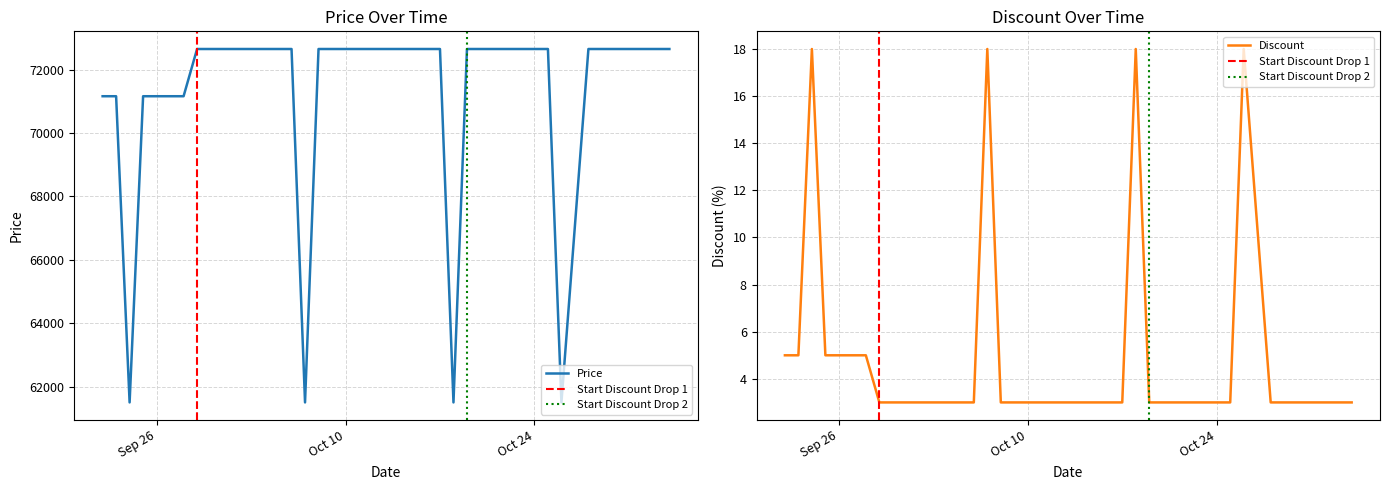

Which label corresponds to the largest value in the chart?

2023-09-29